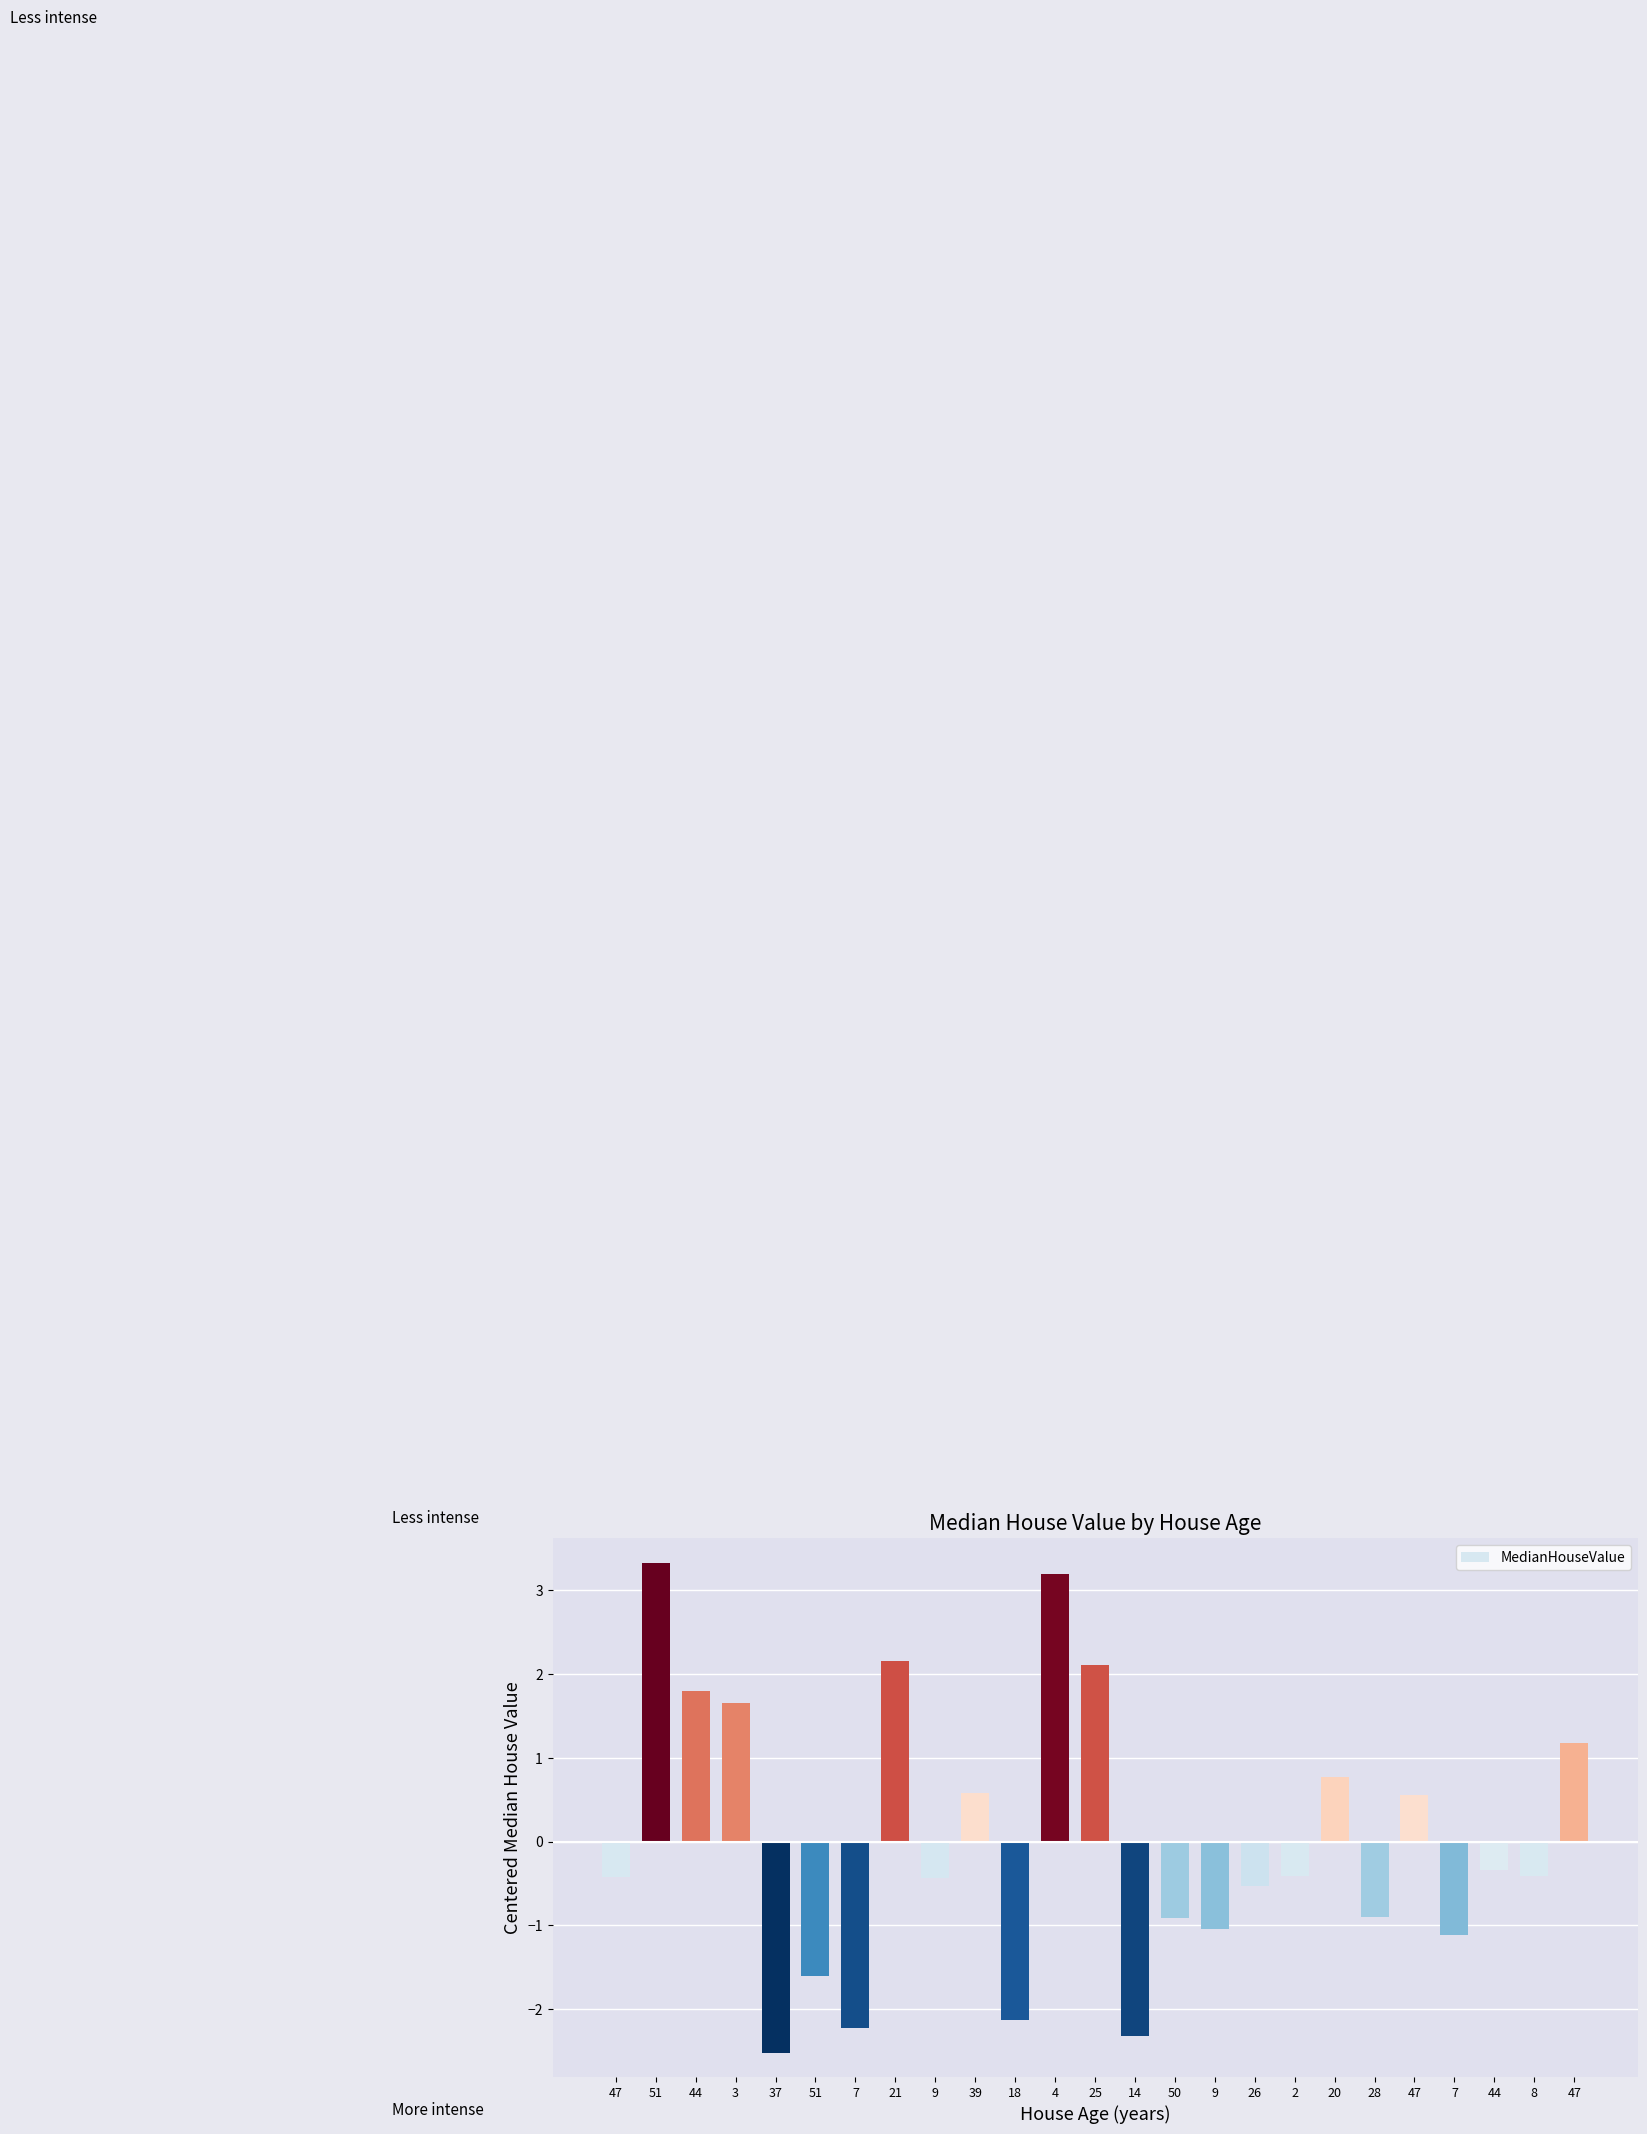

Is it true that the value at 9 is -0.4?

True